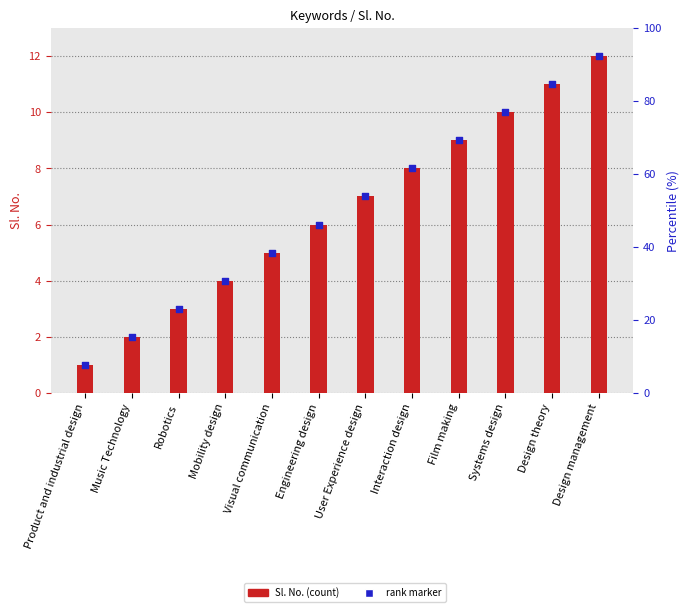

At how many categories does at least one series exceed 1?

11